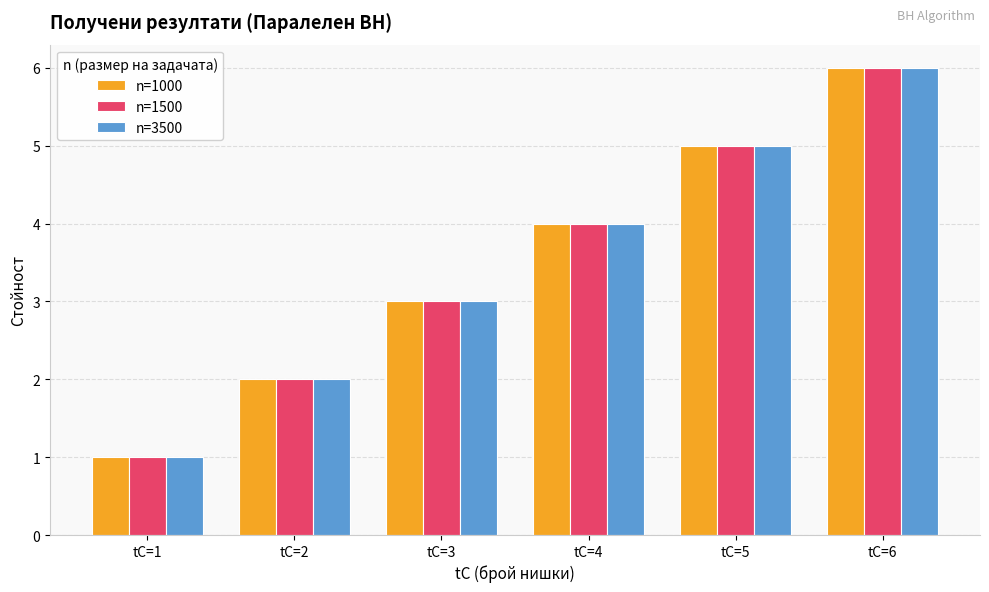

What is the approximate value of n=1000 at tC=5?

5